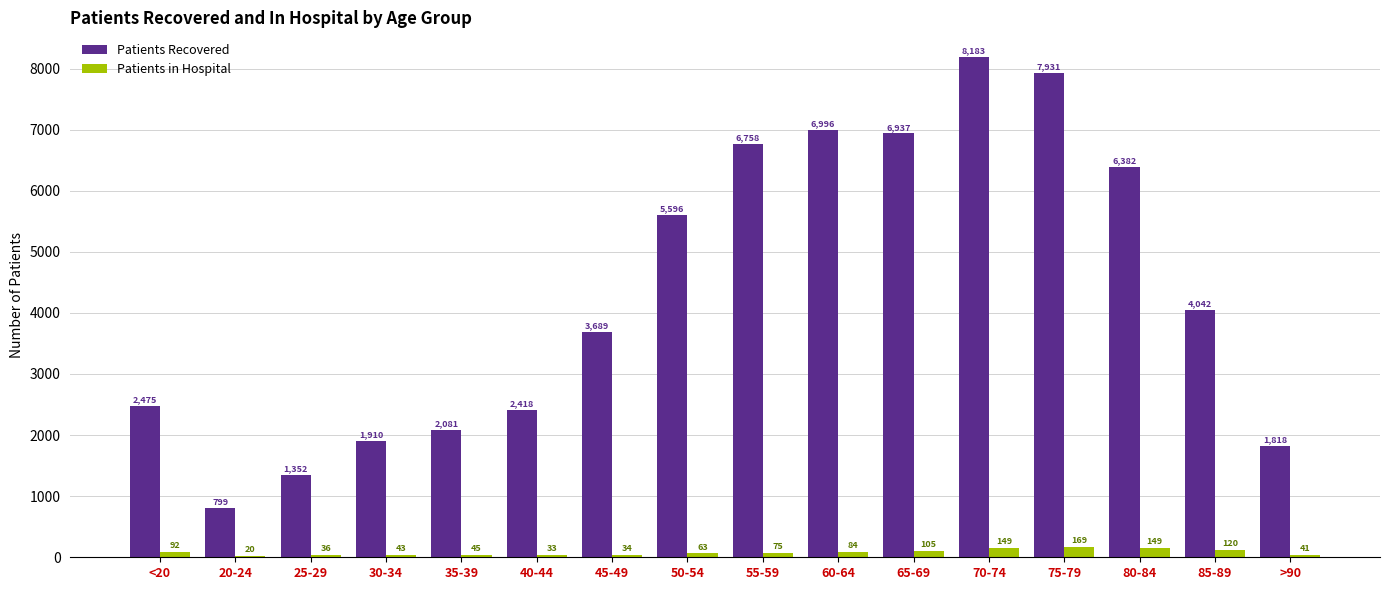

What is the total value across all series at 35-39?

2126